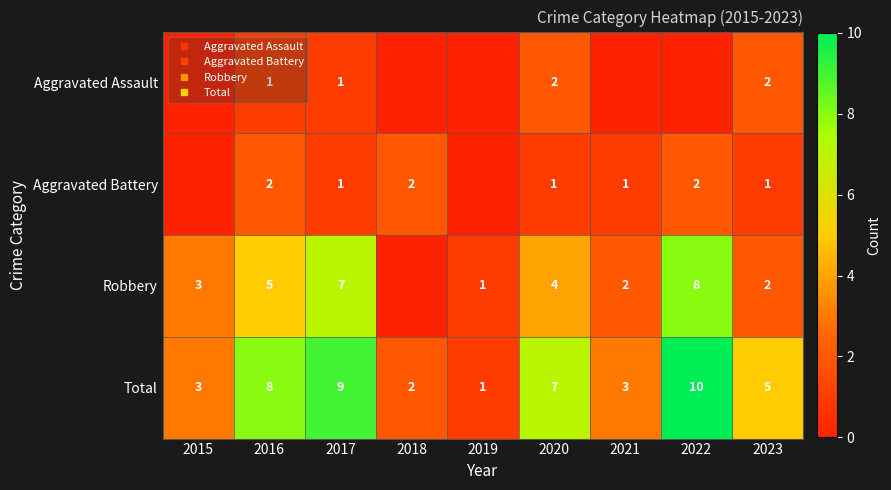

Which series has the largest range (max minus min)?

Total